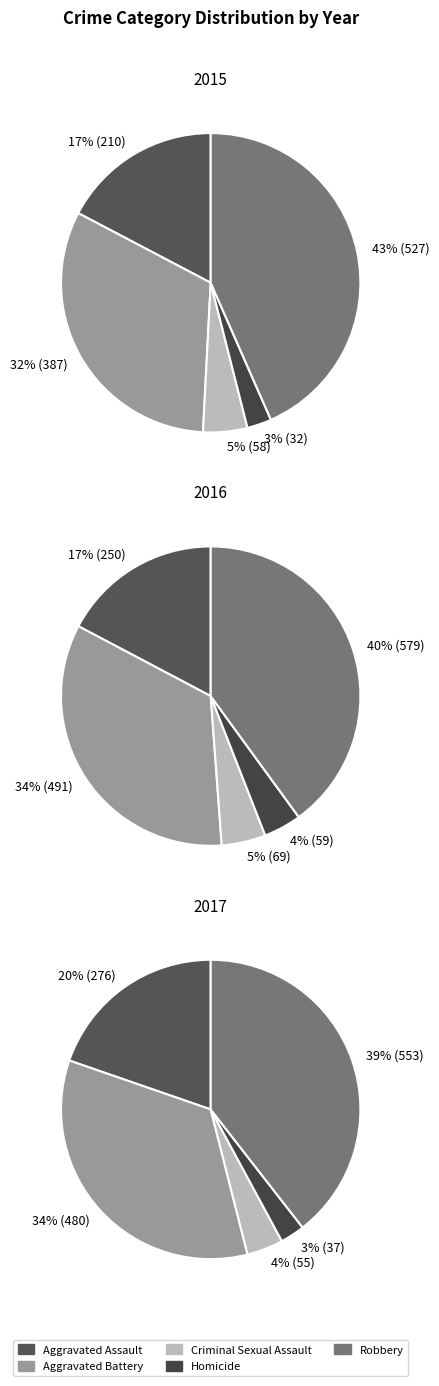

To the nearest percent, what is the combined percentage of 3 and 4?

42%